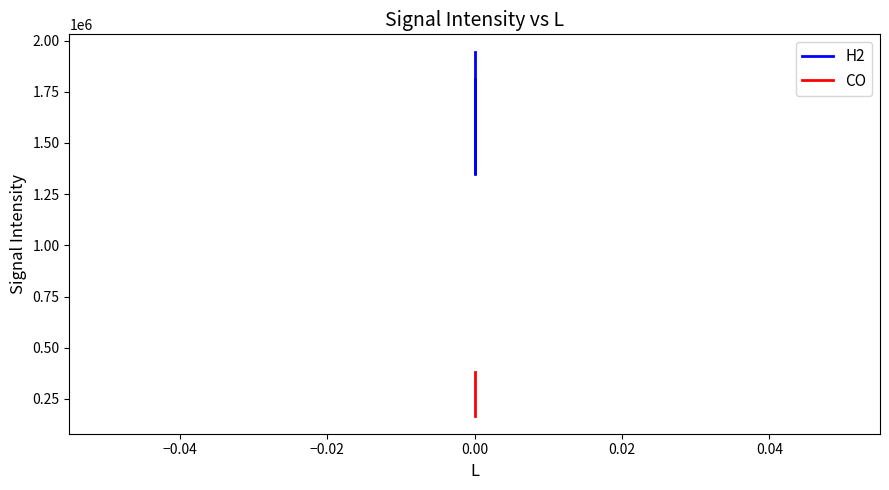

Which series has the largest range (max minus min)?

H2